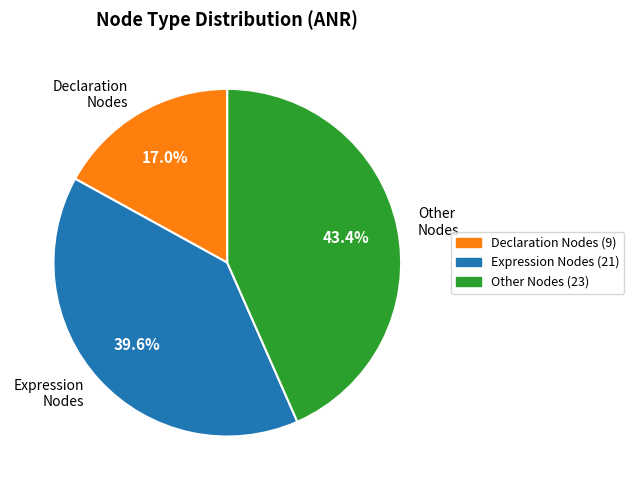

Which category has the biggest portion of the pie?

Other Nodes